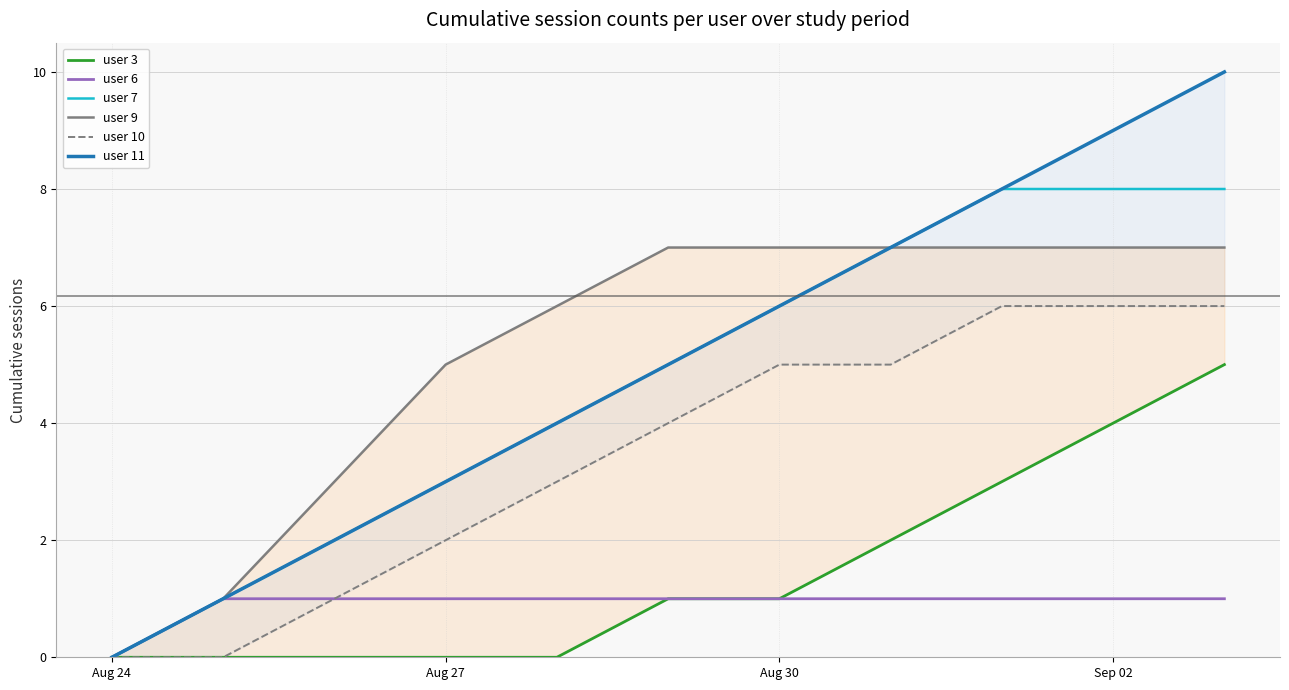

Which series has the largest total across all categories?

user 9